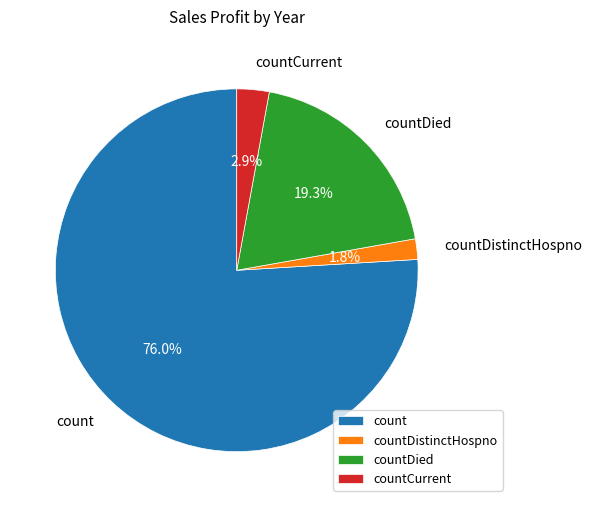

What percentage is the countDied slice, to the nearest percent?

19%